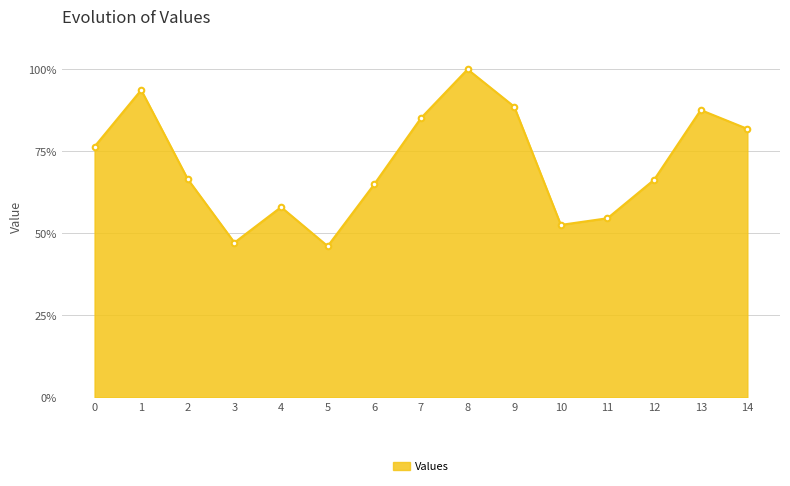

Does the chart display data point markers on the line(s)?

Yes